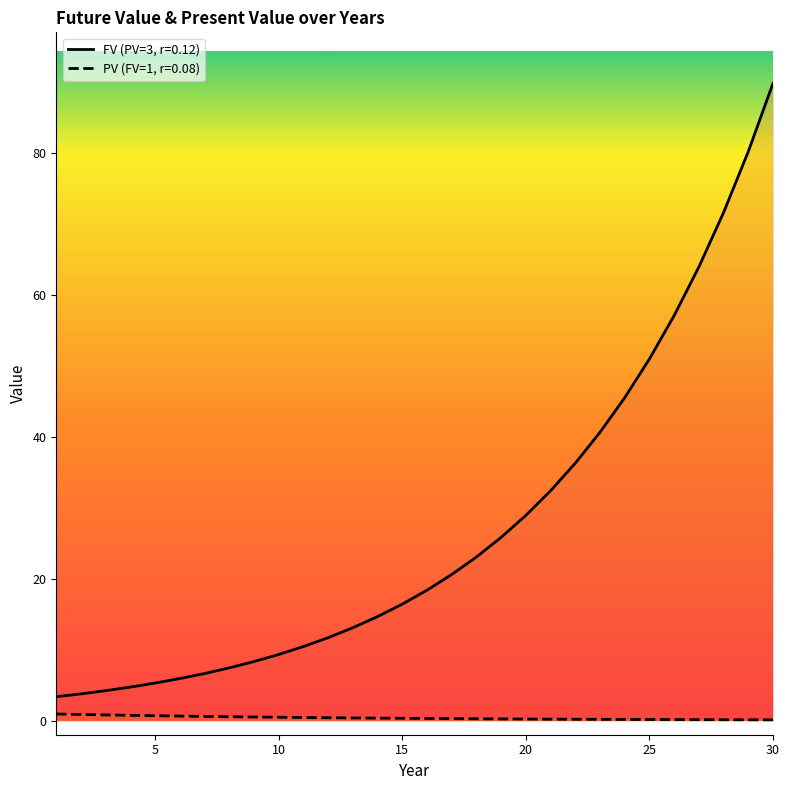

At which category is the sum across all series the highest?

30